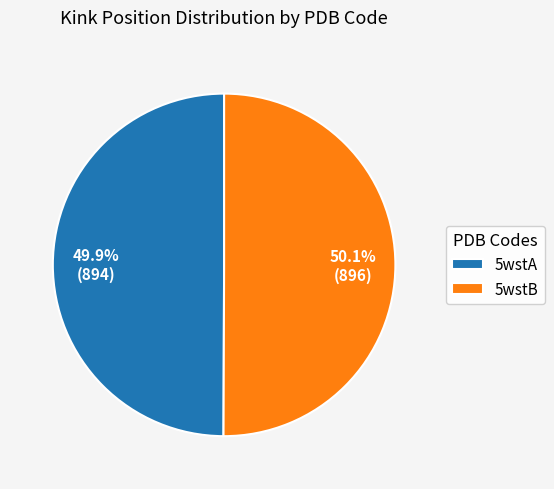

The 5wstA slice represents 50% of the pie. True or false?

True